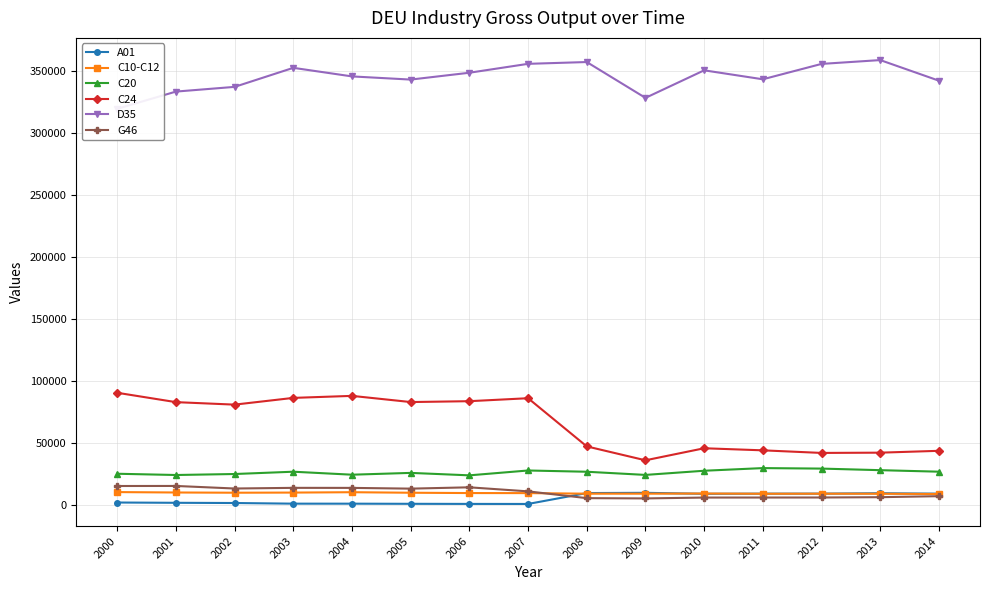

At which category is the sum across all series the highest?

2007